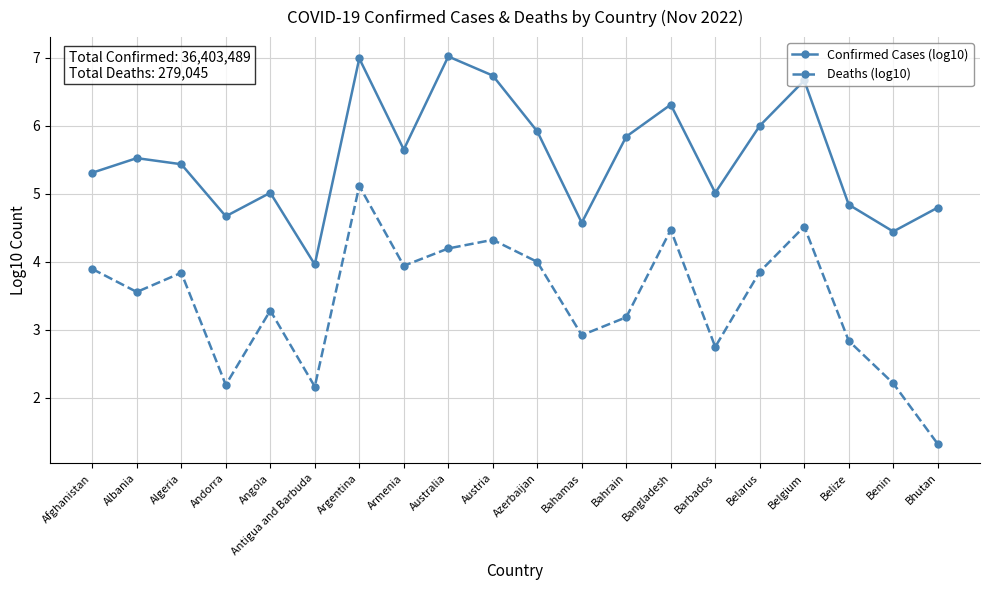

List the series in order of their overall mean, lowest first.

Deaths (log10), Confirmed Cases (log10)